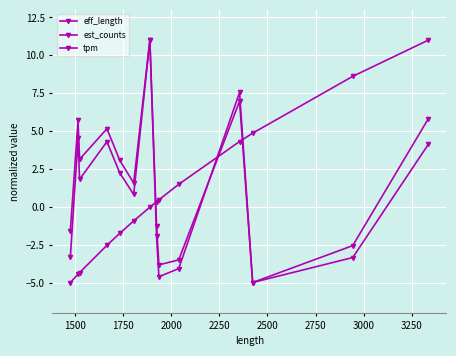

List the series in order of their overall mean, highest first.

tpm, est_counts, eff_length